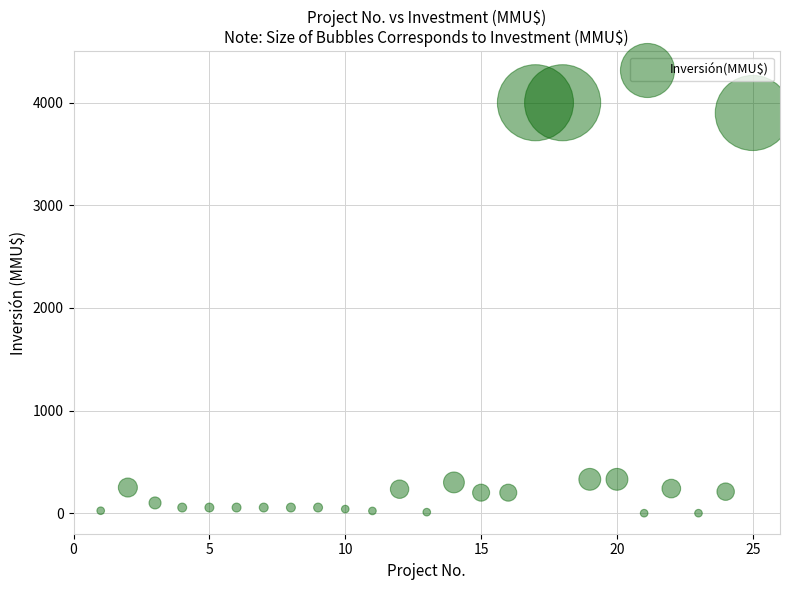

What is the range of X values (max minus min)?

24